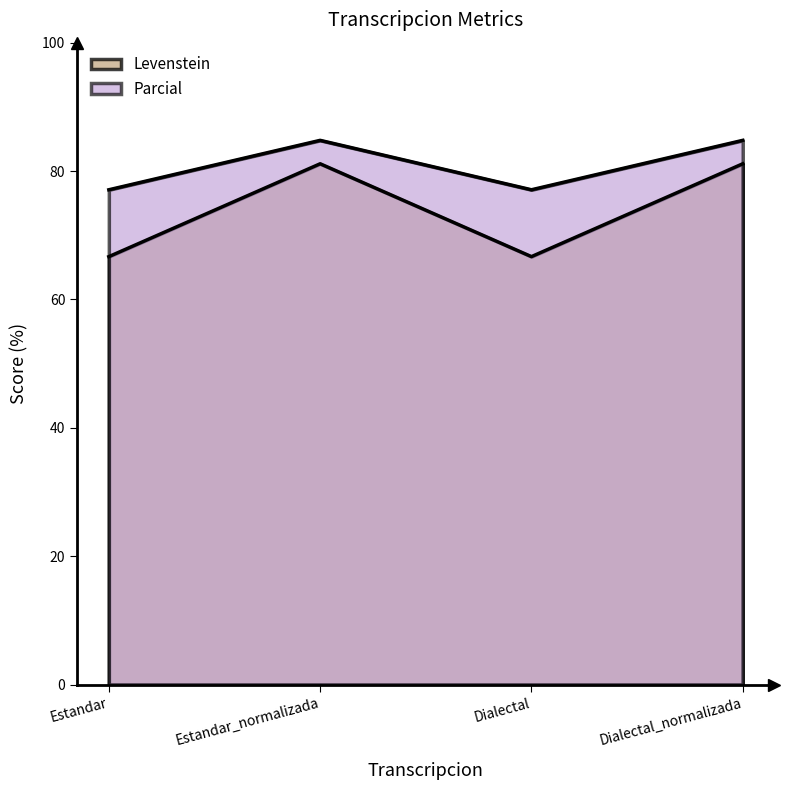

At which label is Parcial closest to 73?

Estandar